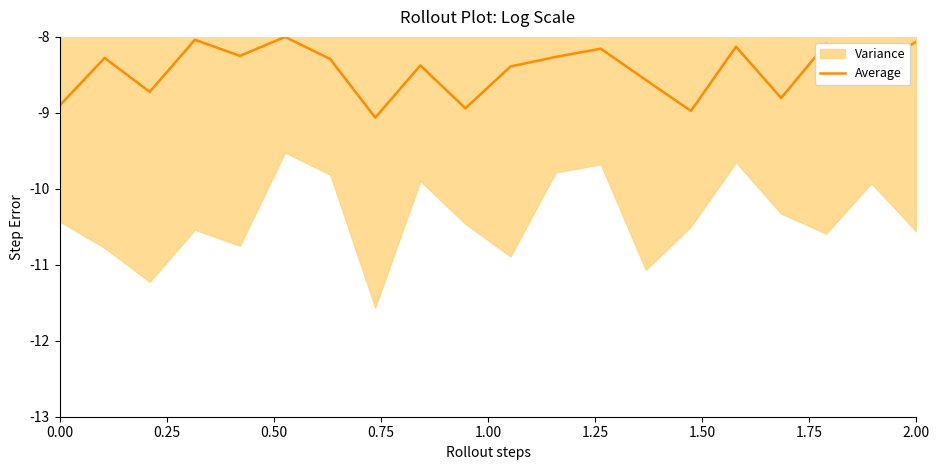

The Average series shows -8.1 at 2.00. True or false?

True